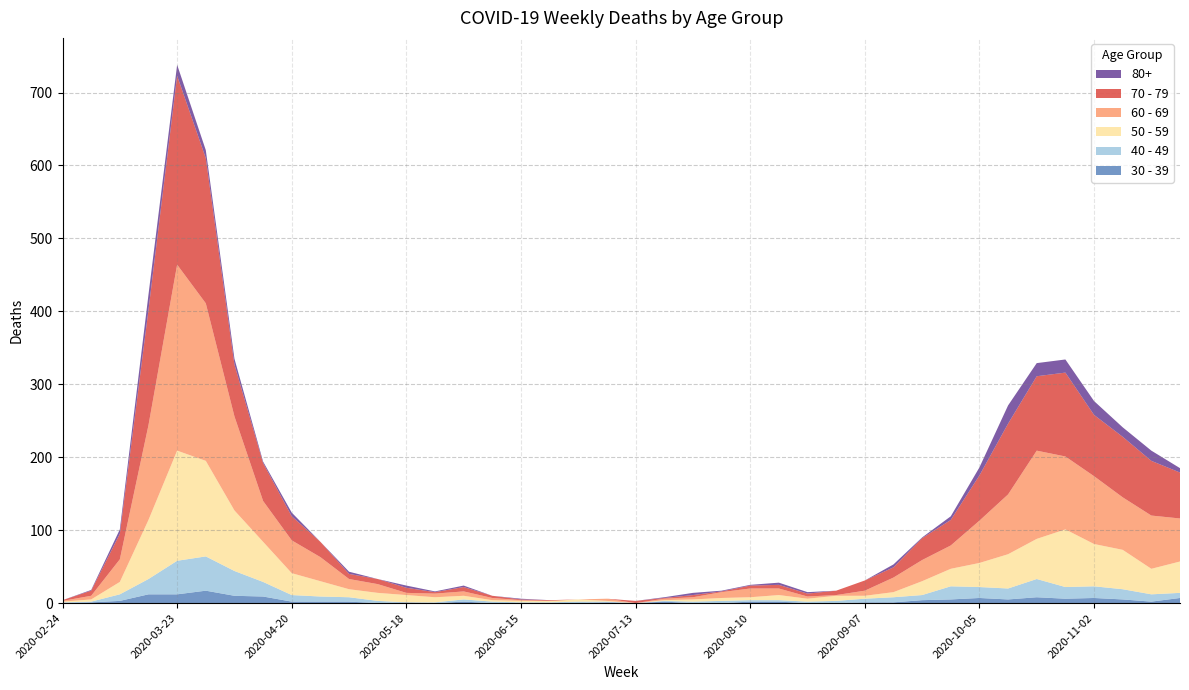

Reading left to right, list all the values displayed in this chart.

80+: 0	1	6	21	15	11	8	2	5	0	3	0	3	1	2	0	1	0	0	0	0	1	3	1	1	3	2	0	0	4	1	5	11	25	18	18	19	13	14	6
40 - 49: 1	1	9	21	46	47	34	20	9	7	6	3	0	1	3	2	1	1	2	1	0	1	2	3	2	2	2	3	5	7	7	18	15	15	25	16	16	14	10	7
50 - 59: 1	3	17	81	151	131	83	55	30	21	11	11	10	7	5	2	2	2	3	1	0	1	3	4	4	7	4	7	4	7	19	24	33	47	55	79	58	54	35	43
60 - 69: 1	5	31	130	255	216	129	56	45	33	14	12	3	5	6	3	1	0	0	3	0	2	3	8	12	9	3	1	7	20	29	32	58	82	121	100	93	72	73	59
70 - 79: 1	7	35	158	259	199	71	52	33	21	7	7	7	2	6	3	1	1	0	0	3	1	3	1	4	5	4	6	14	14	30	35	62	97	102	115	84	83	75	63
30 - 39: 0	1	3	12	12	17	10	9	2	2	2	0	1	0	2	0	0	0	0	1	0	2	0	0	2	2	0	0	1	1	4	5	7	5	8	6	7	5	2	7